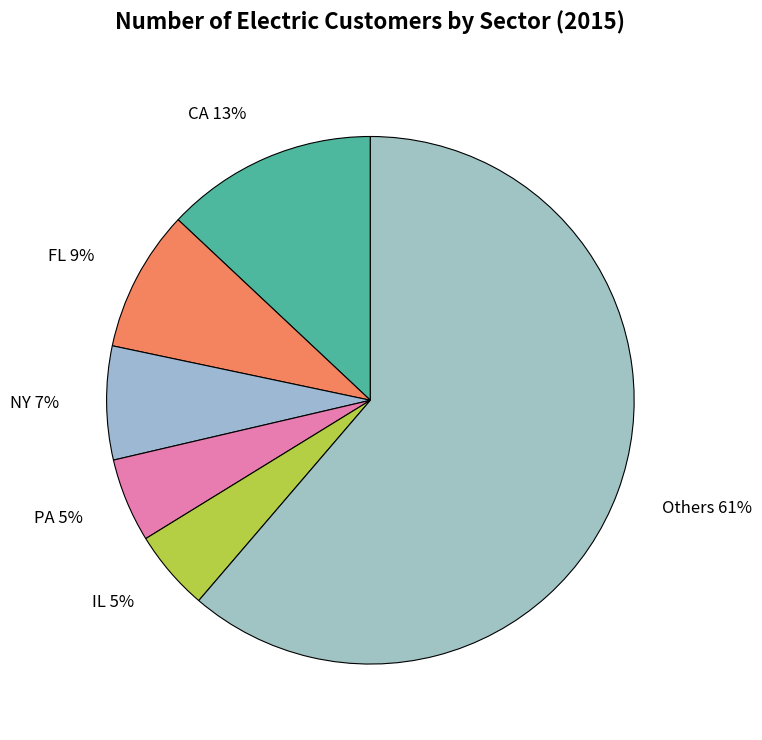

To the nearest percent, what portion does FL represent?

9%